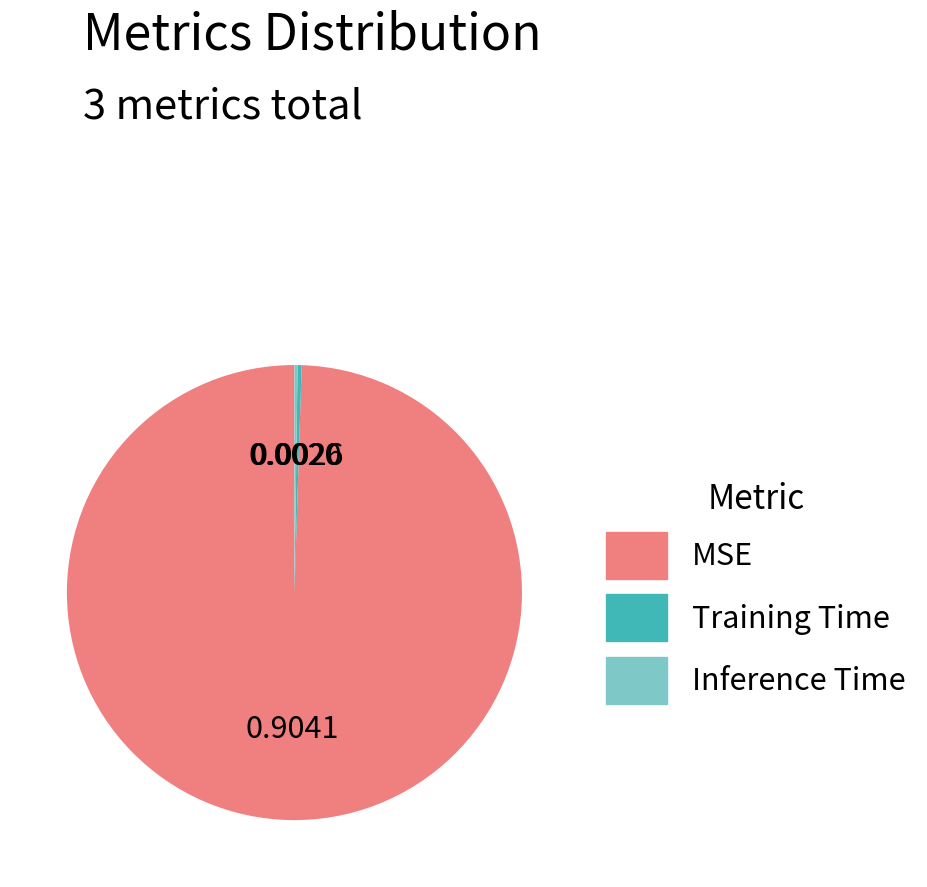

Which slice represents more than half of the pie?

MSE